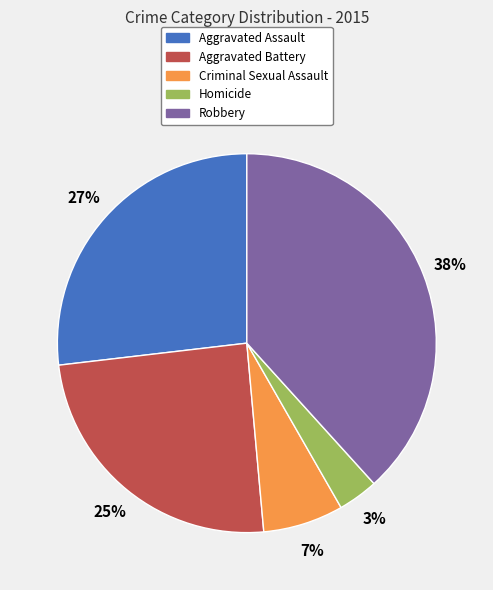

What is the ratio of the value at Aggravated Assault to the value at Criminal Sexual Assault?

3.9